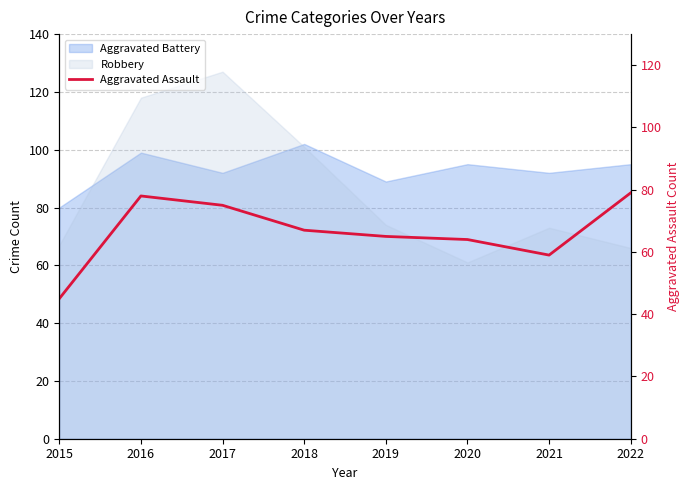

Reading left to right, extract all data points from this chart.

2015=45	2016=78	2017=75	2018=67	2019=65	2020=64	2021=59	2022=79